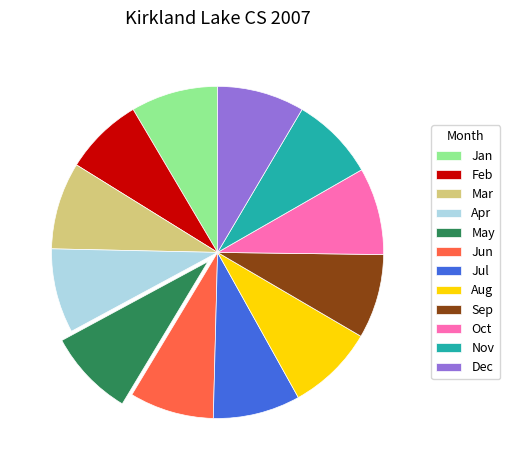

True or false: Jul accounts for 8% of the total.

True